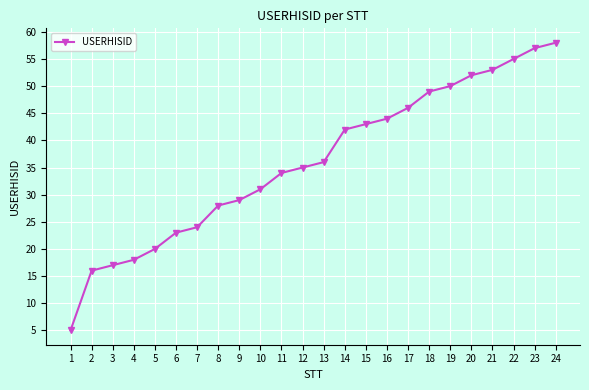

Reading right to left, transcribe all the data shown in this chart.

24=58	23=57	22=55	21=53	20=52	19=50	18=49	17=46	16=44	15=43	14=42	13=36	12=35	11=34	10=31	9=29	8=28	7=24	6=23	5=20	4=18	3=17	2=16	1=5